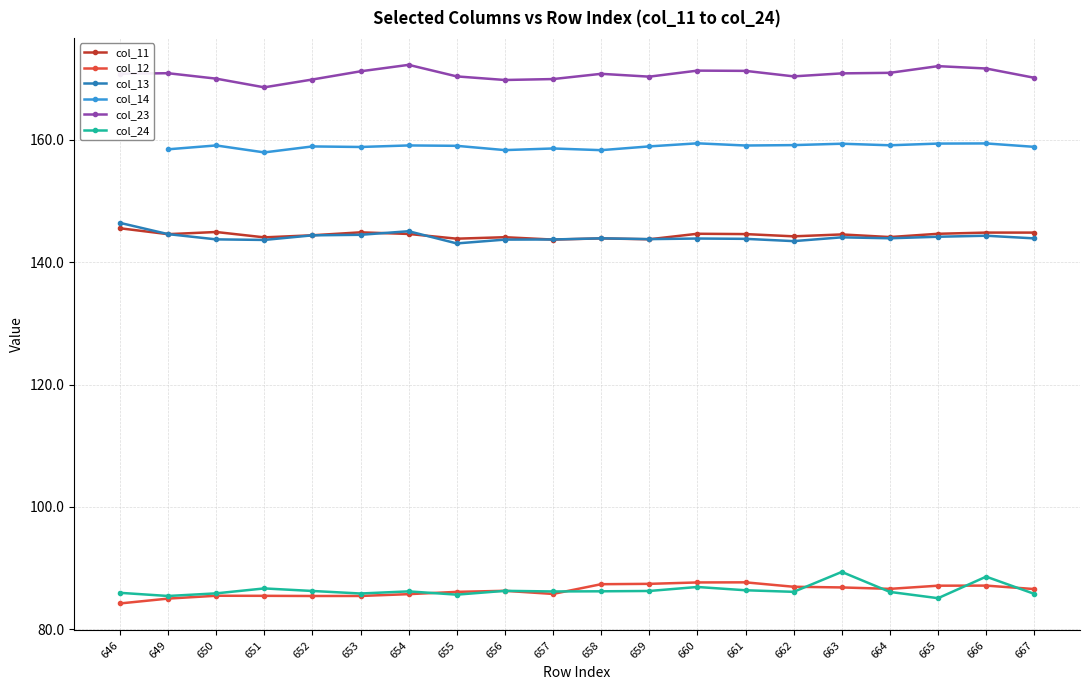

What is the sum of all col_13 values?

2882.3